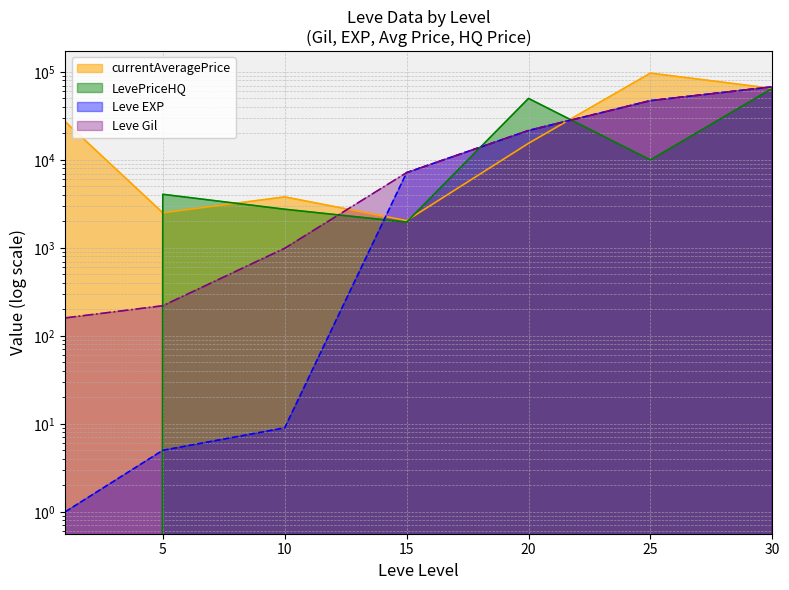

What is the lowest value of the currentAveragePrice series?

2042